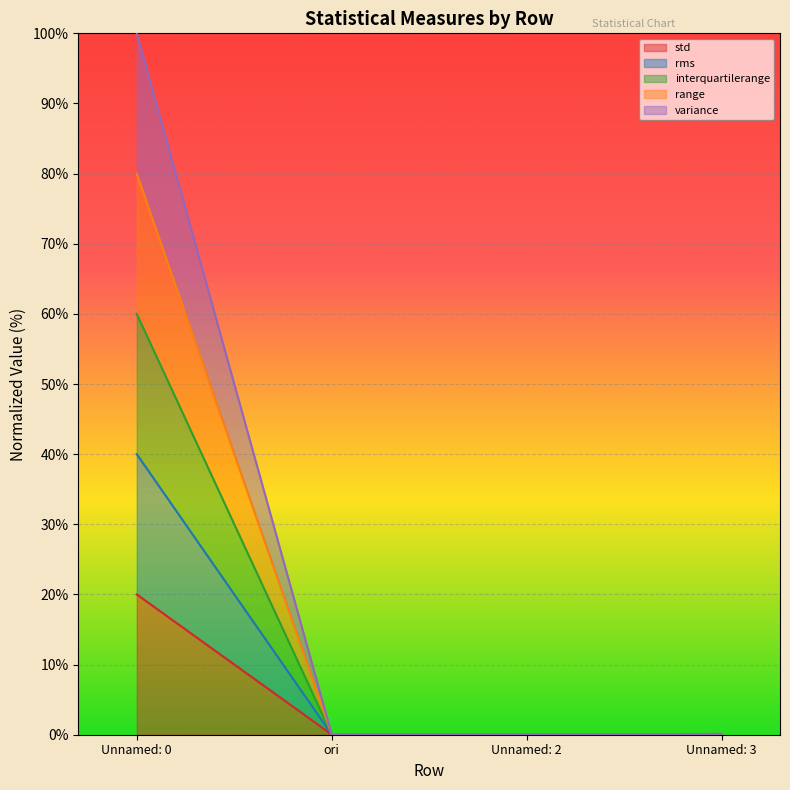

Rank the categories by range value from highest to lowest.

Unnamed: 0, Unnamed: 3, ori, Unnamed: 2